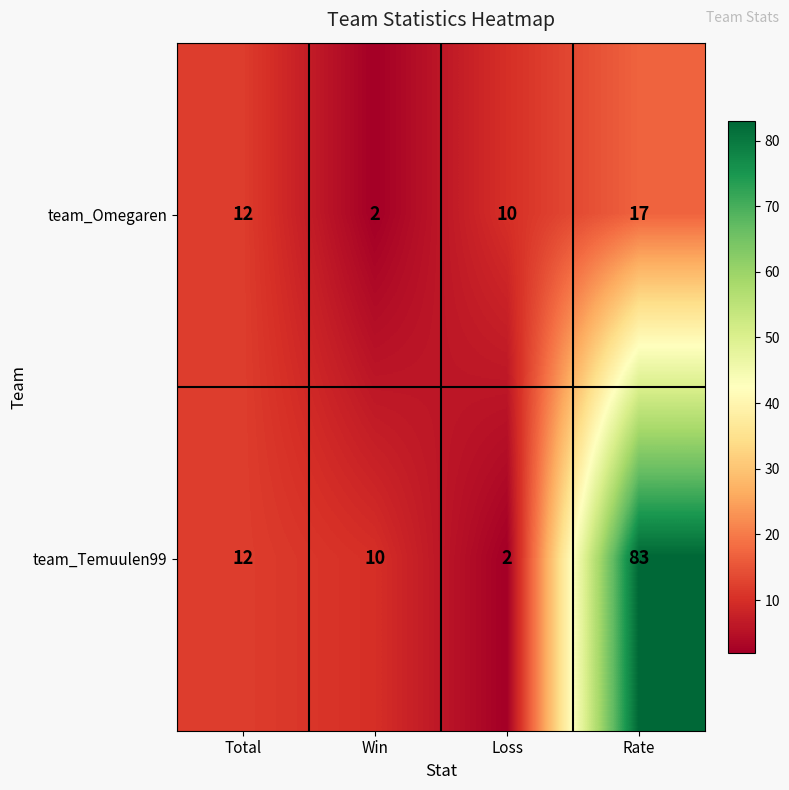

Rank the series by their average value, from highest to lowest.

team_Temuulen99, team_Omegaren